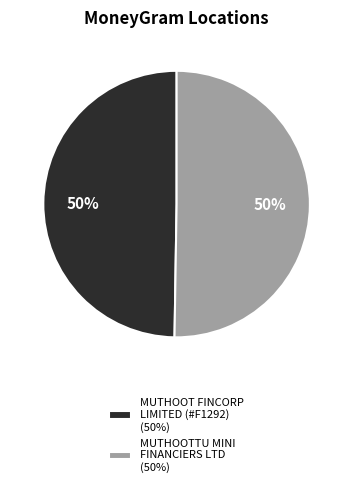

What percentage is the MUTHOOT FINCORP LIMITED (#F1292) (50%) slice, to the nearest percent?

50%